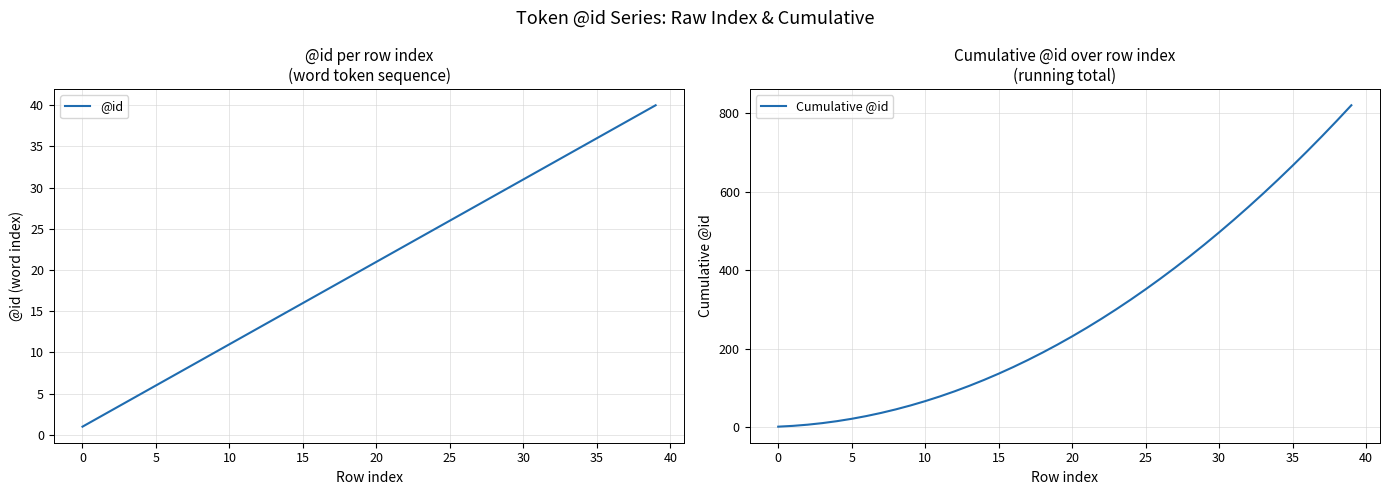

True or false: Cumulative @id and @id cross at least once.

False